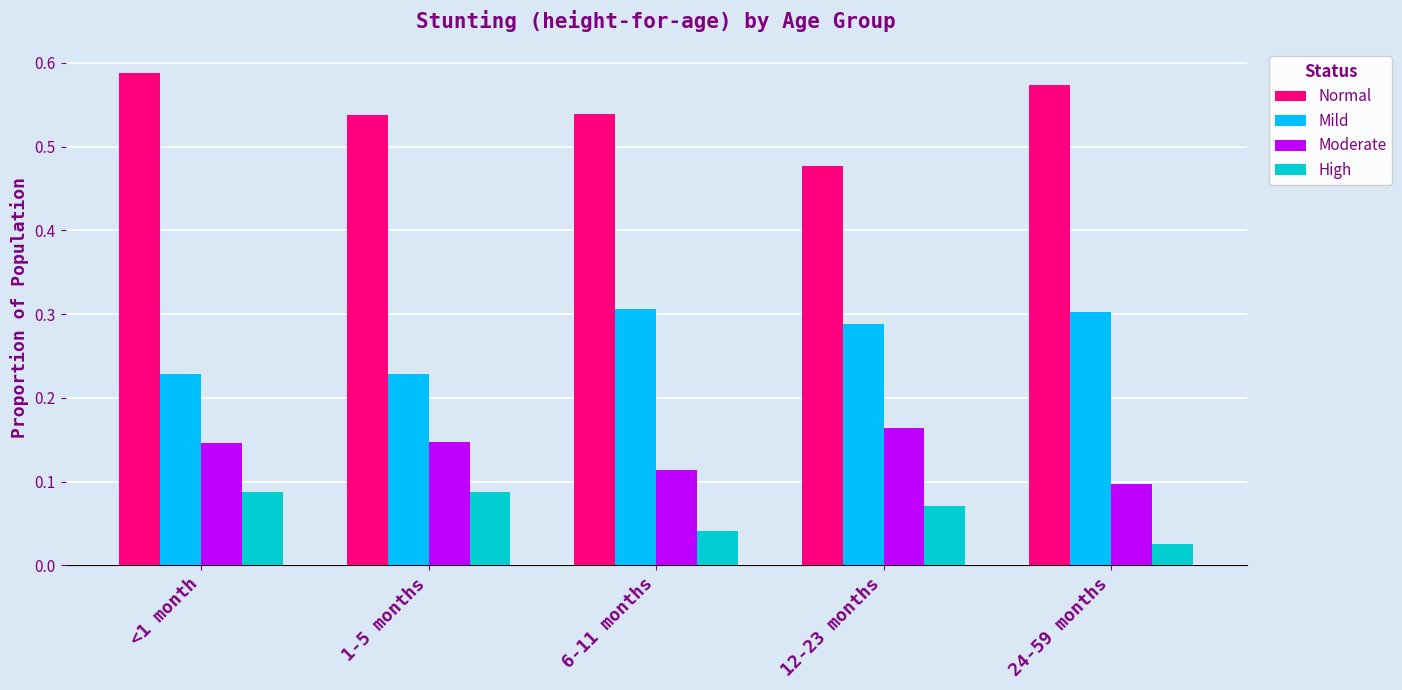

At which label is Normal closest to 0?

12-23 months